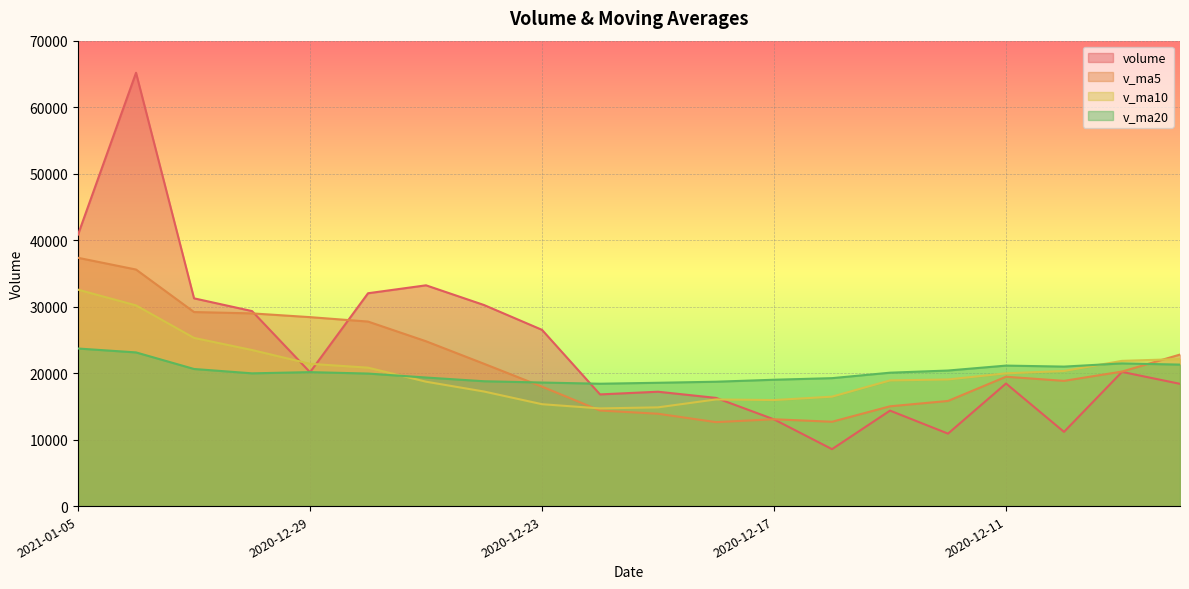

Rank the series by their maximum value, from lowest to highest.

v_ma20, v_ma10, v_ma5, volume